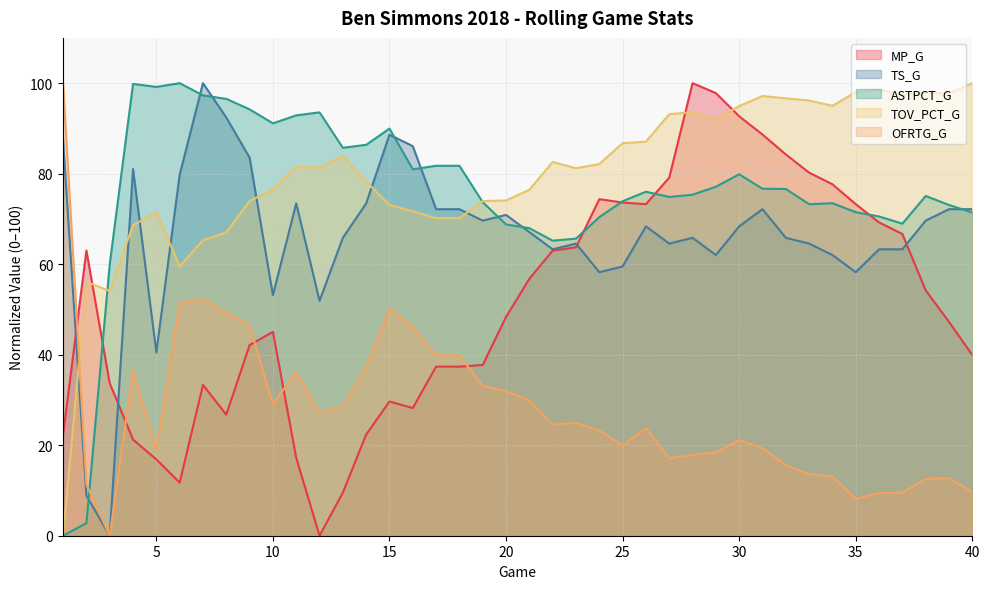

Between 25 and 38, which series saw the biggest shift?

MP_G